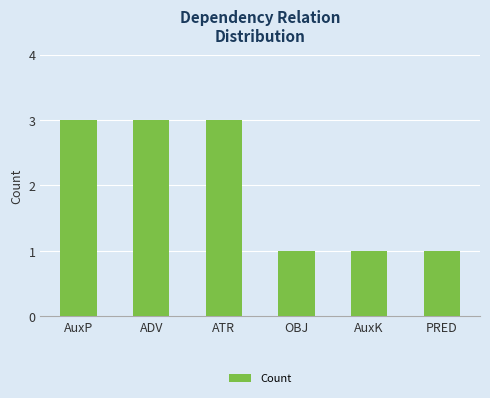

What is the value of the 6th bar from the left?

1